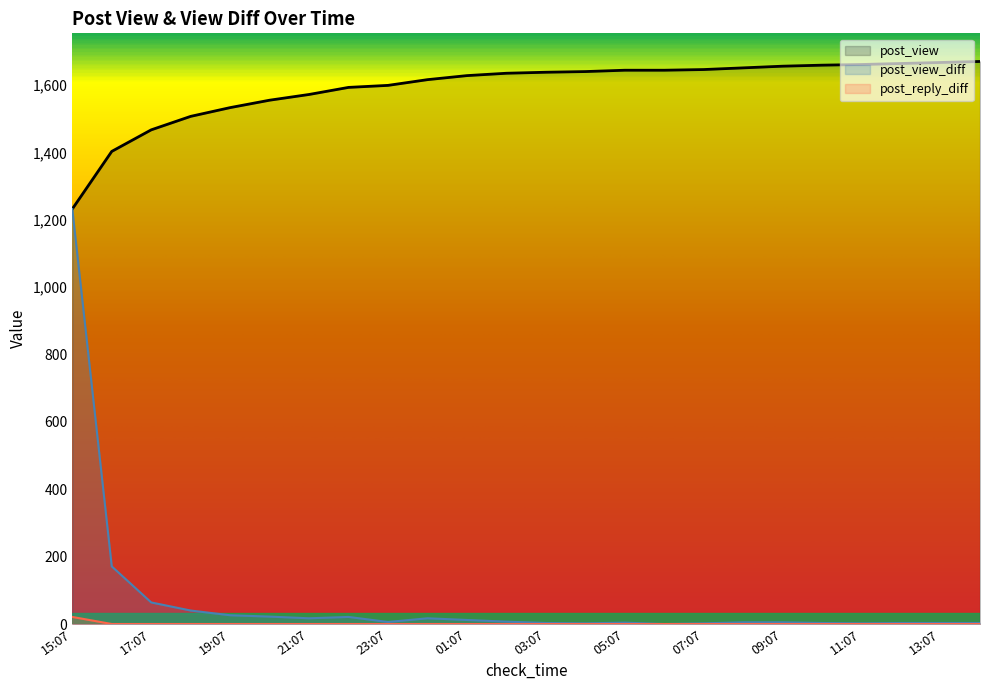

What is the difference between the maximum and minimum values in the post_view series?

438